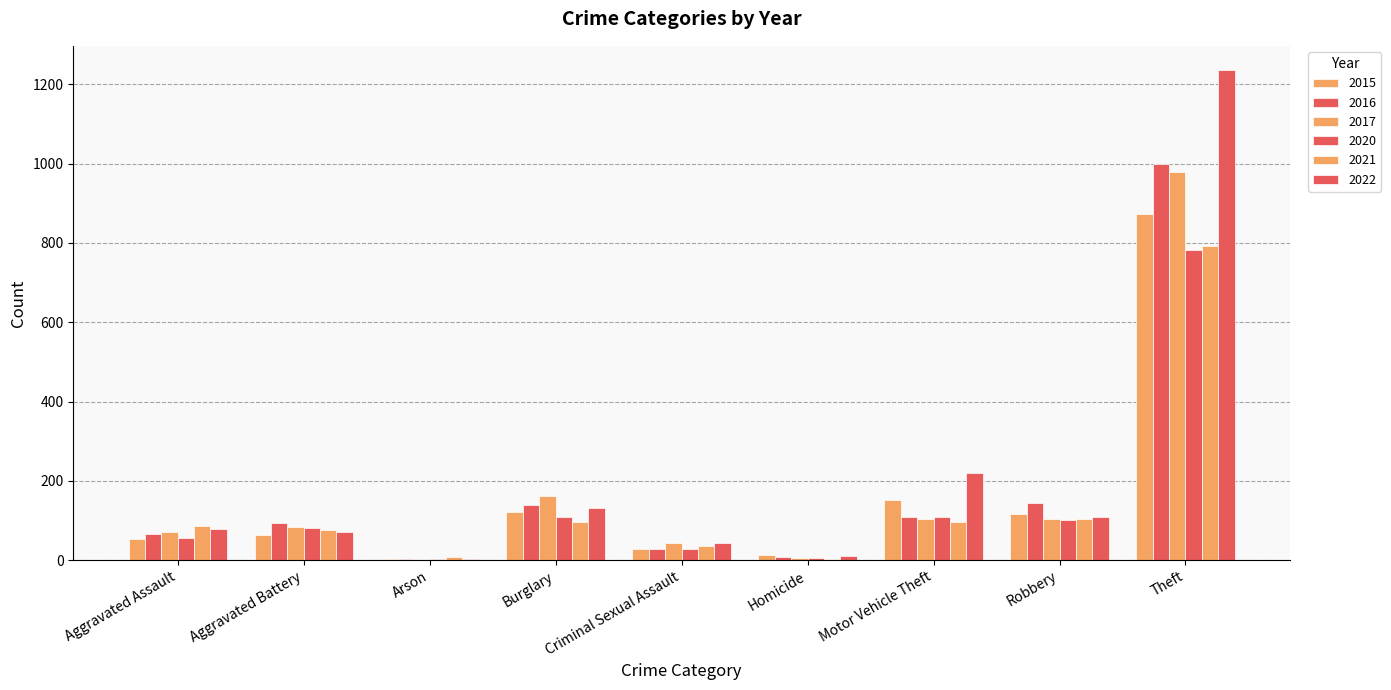

What is the sum of the 2021 values at Homicide and Robbery?

107